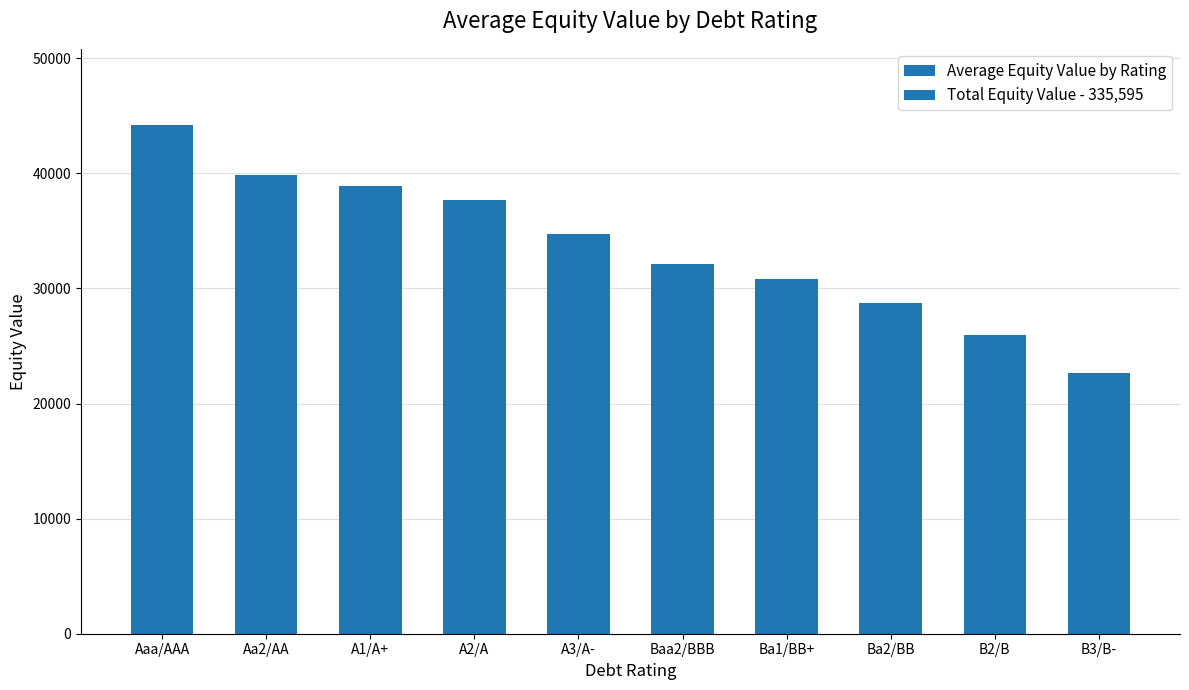

The chart shows a value of 32151.4 at Baa2/BBB. True or false?

True